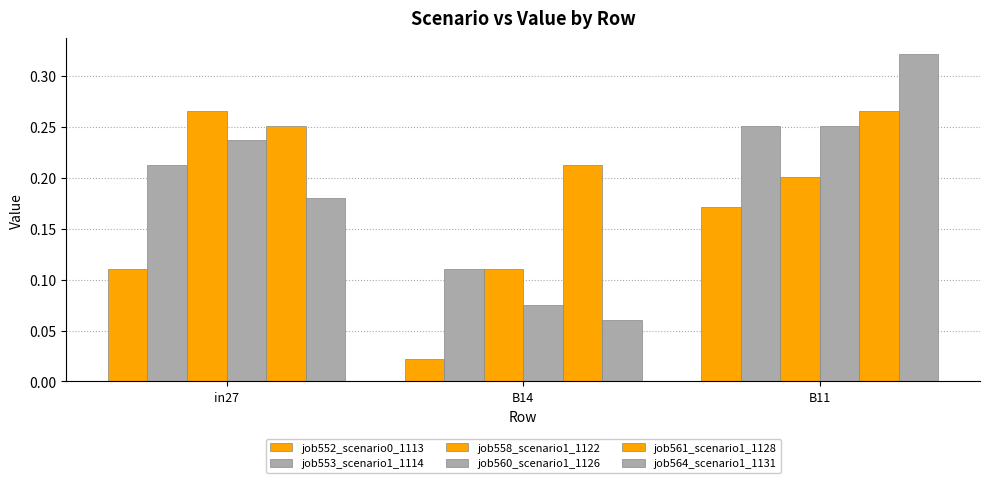

What is the label of the 3rd bar from the left?

B11